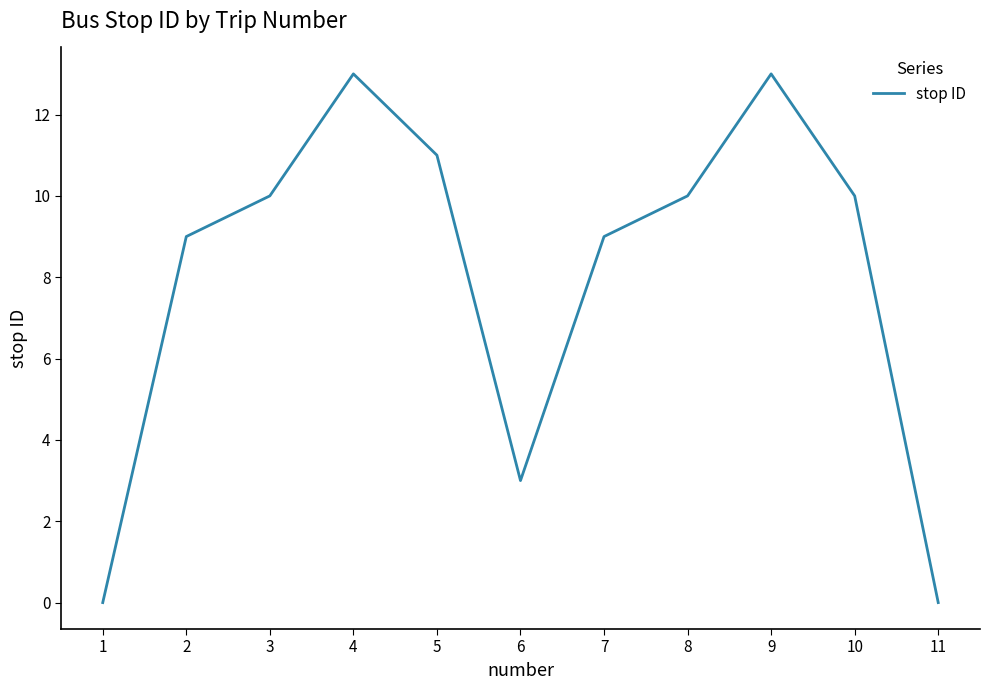

Reading right to left, list all the values displayed in this chart.

0	10	13	10	9	3	11	13	10	9	0